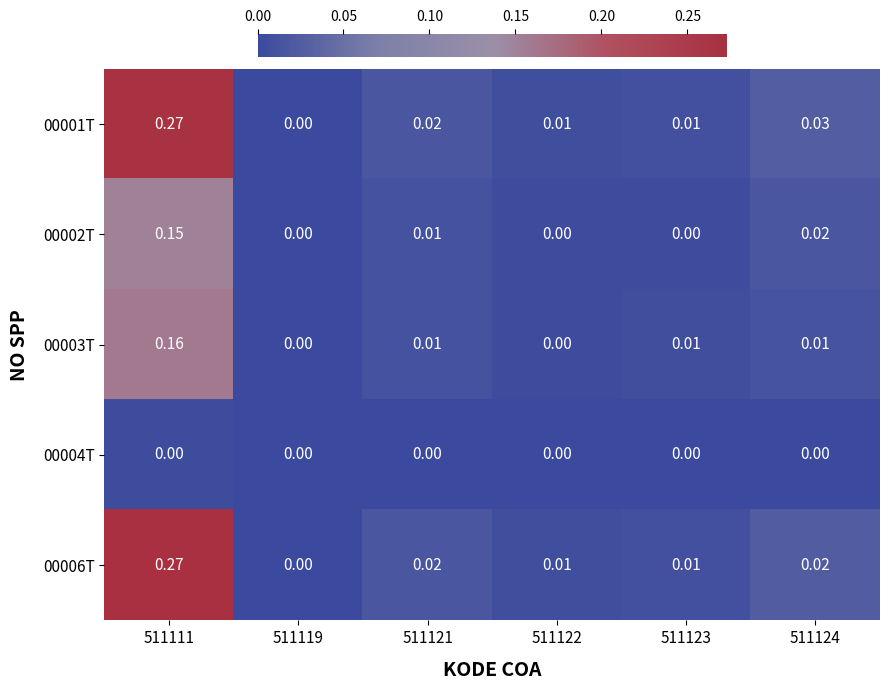

Is the value of 00002T at 511123 greater than the value of 00006T at 511111?

No